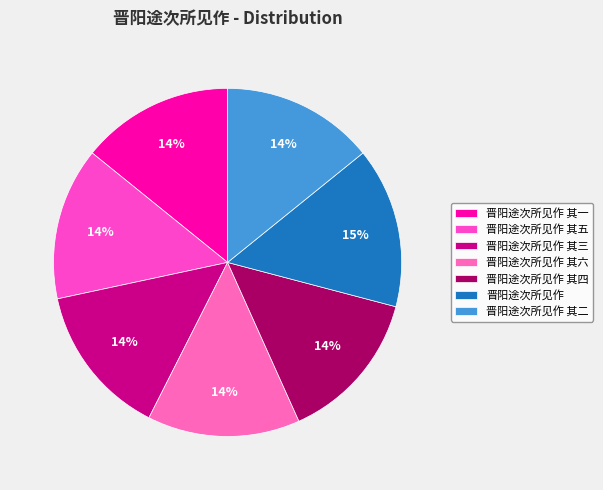

Rank the categories by value from lowest to highest.

晋阳途次所见作 其一, 晋阳途次所见作 其二, 晋阳途次所见作 其三, 晋阳途次所见作 其四, 晋阳途次所见作 其五, 晋阳途次所见作 其六, 晋阳途次所见作